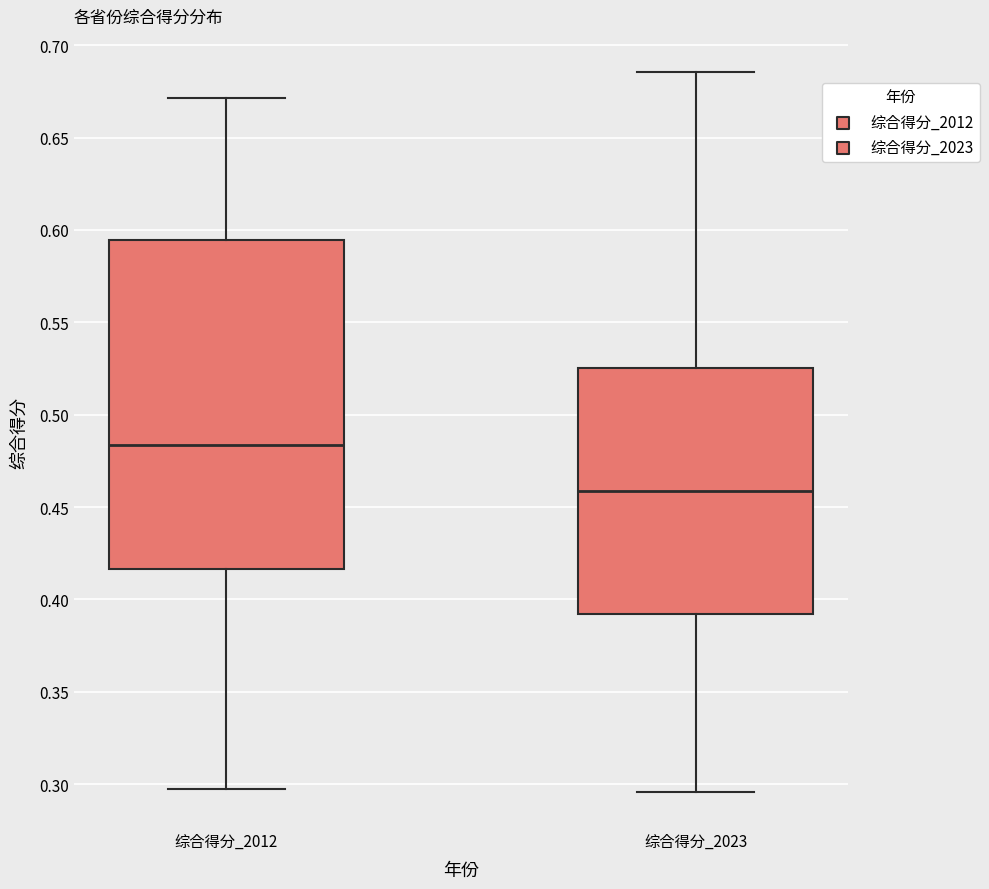

Where is the upper edge of the box for 综合得分_2023 on the y-axis? The values are not printed on the chart, so give them approximately, as read against the axis.

0.525